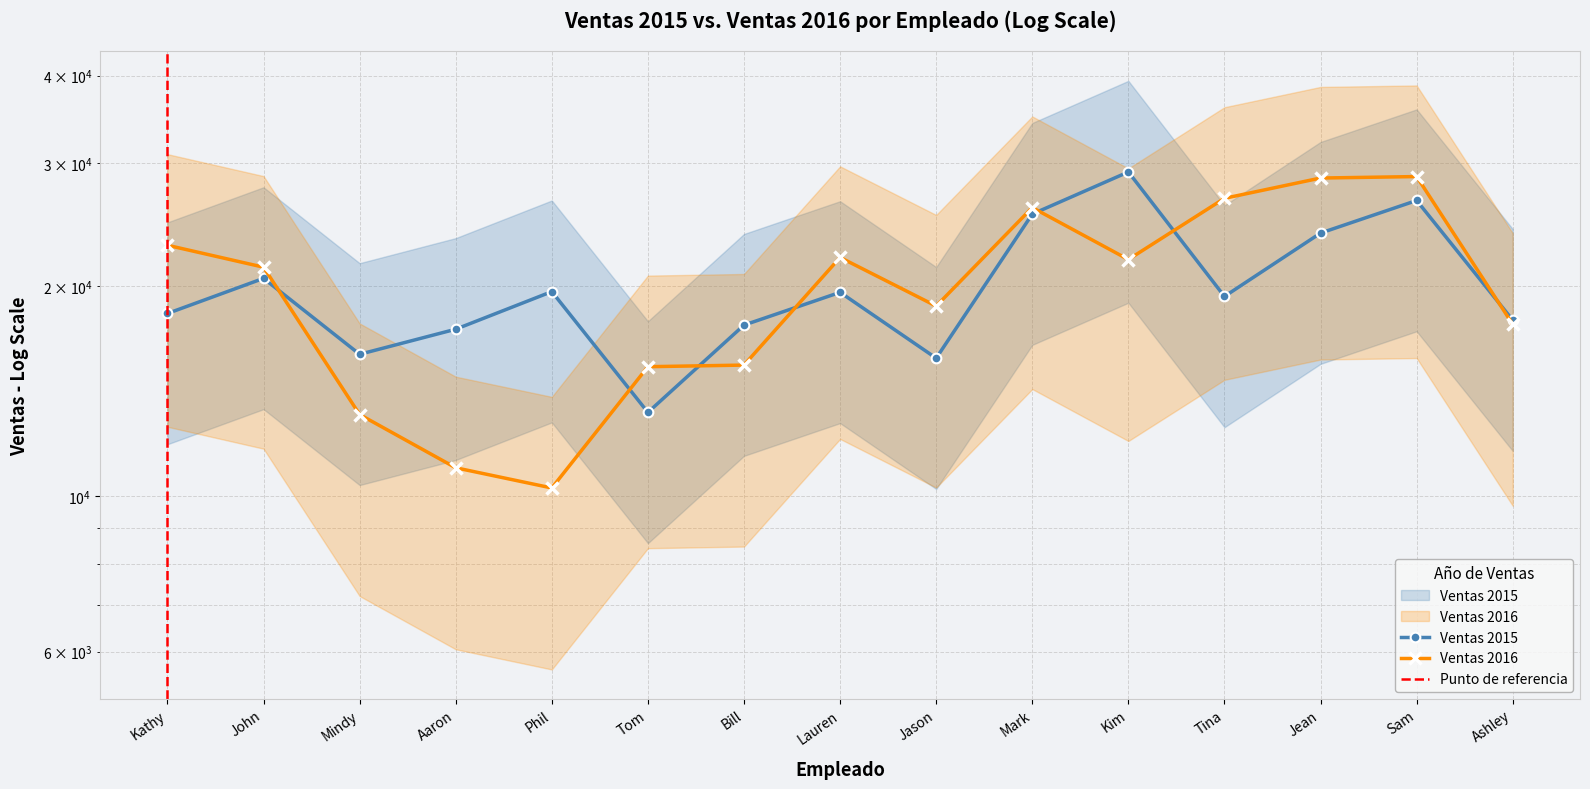

At how many categories does at least one series exceed 20238?

8